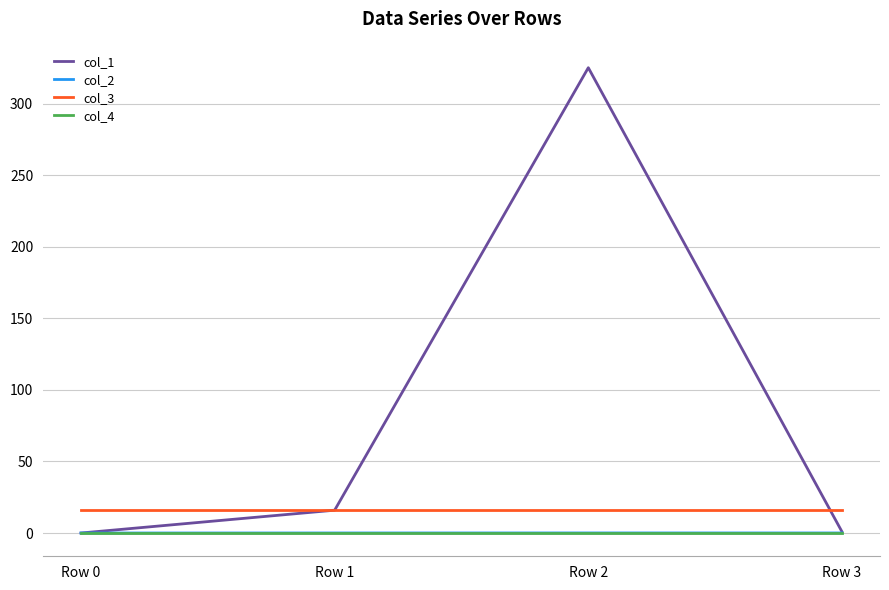

At which category is the sum across all series the highest?

Row 2